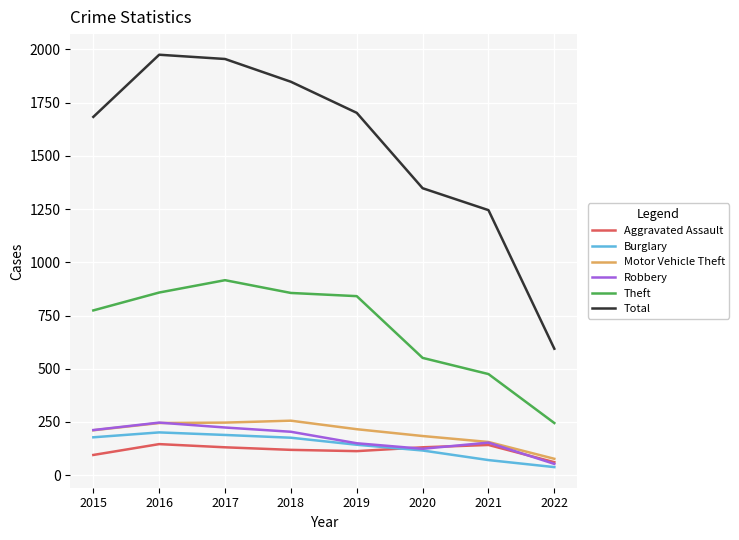

What are all the series names shown in the legend?

Aggravated Assault, Burglary, Motor Vehicle Theft, Robbery, Theft, Total